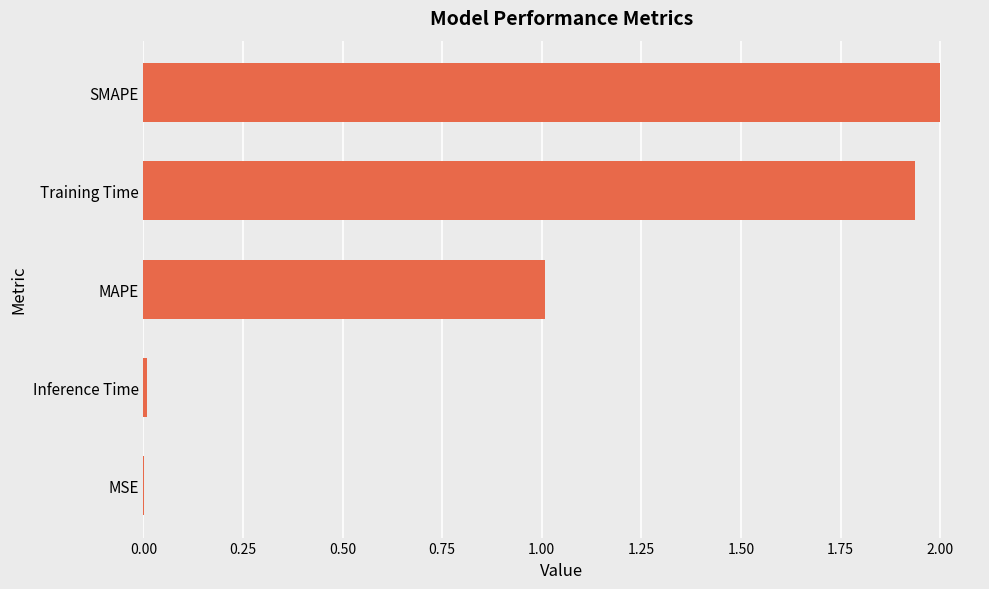

What is the sum of all values?

5.0